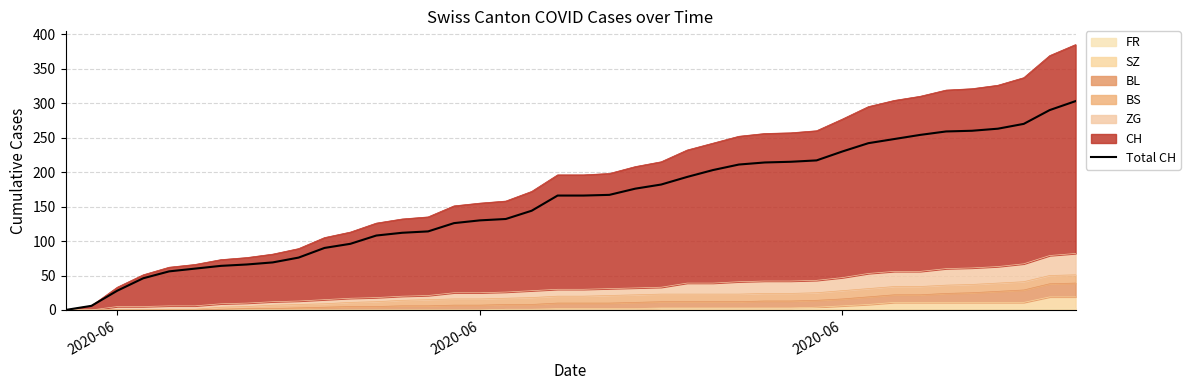

Does the chart have visible grid lines?

Yes